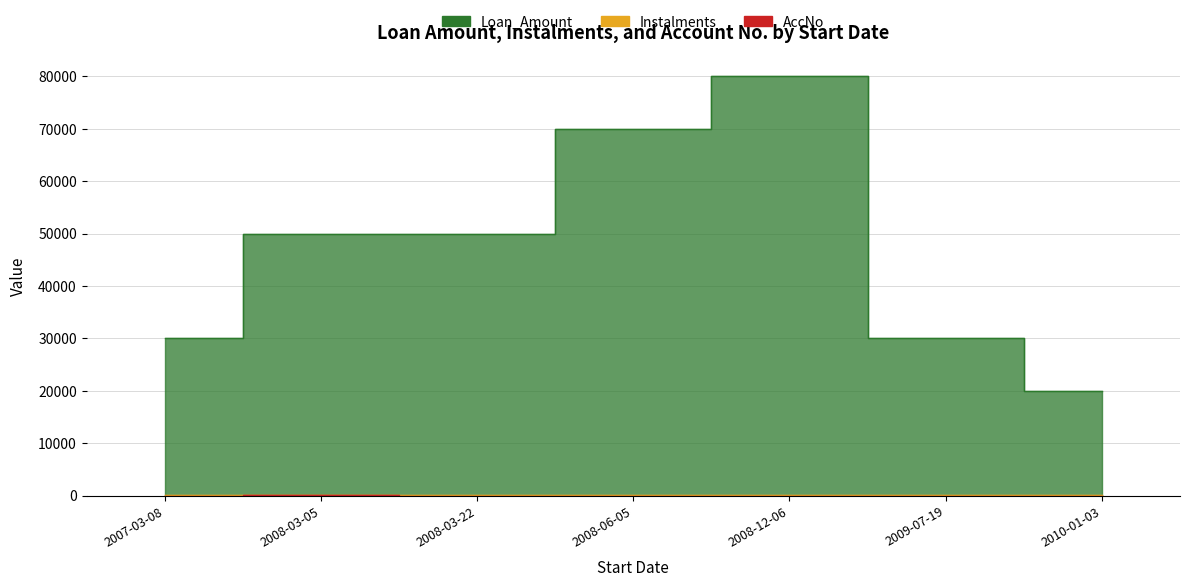

Where is Instalments nearest to the value 48?

2008-03-05